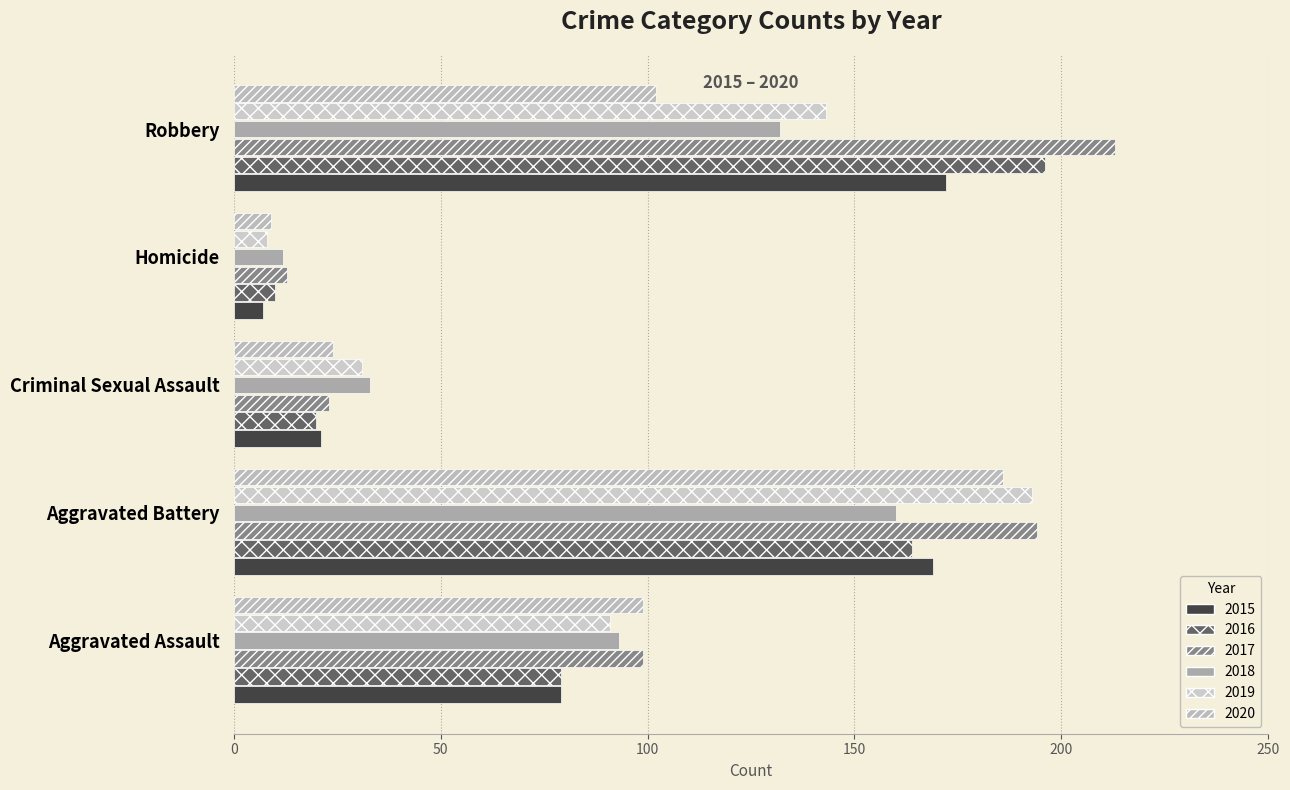

Between Homicide and Robbery, which series saw the biggest shift?

2017